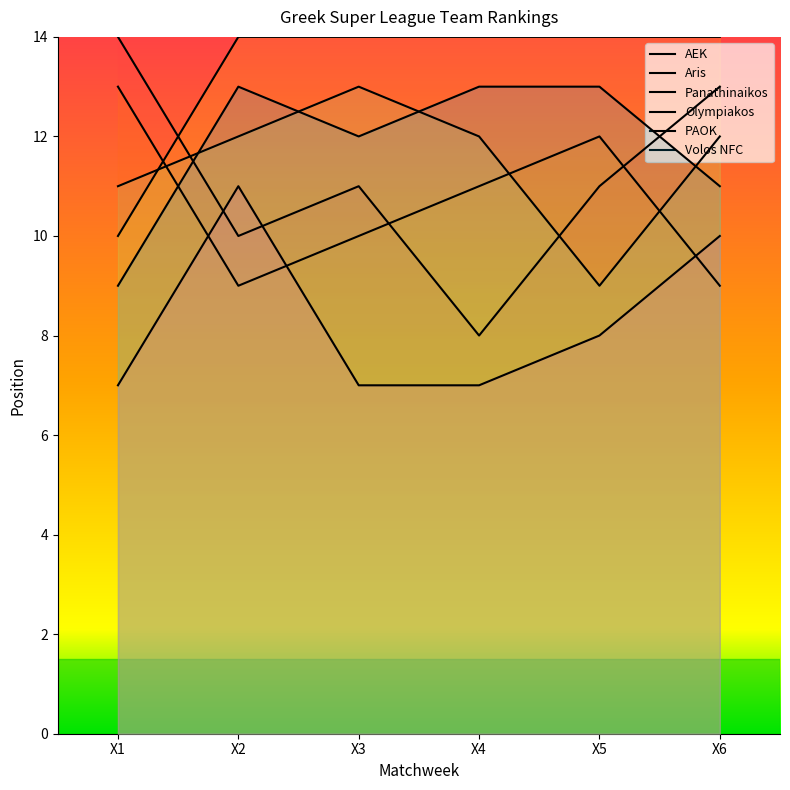

At which category is the sum across all series the highest?

X2